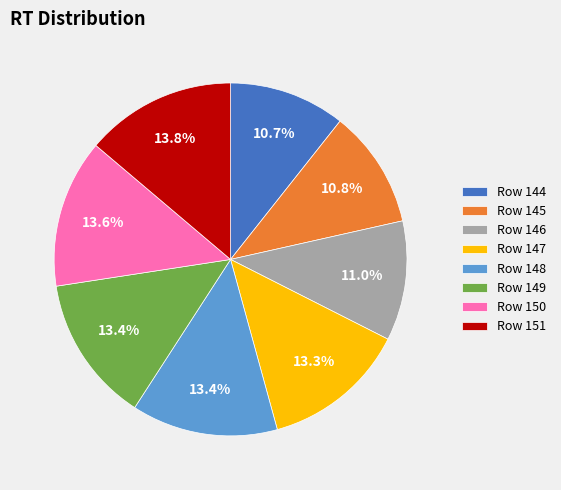

Which has a higher value, Row 146 or Row 149?

Row 149